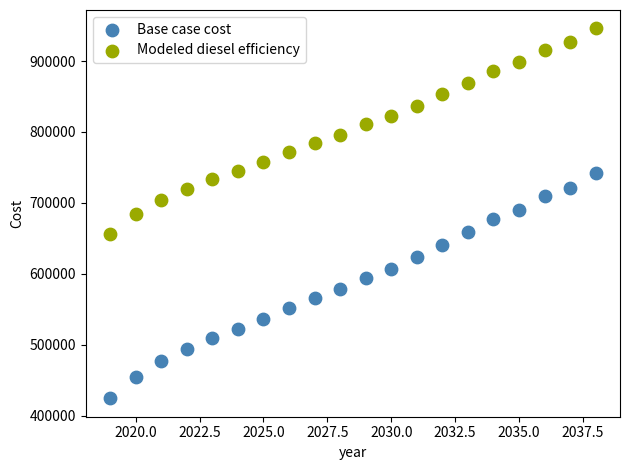

Which series has the largest Y range (max minus min)?

Base case cost